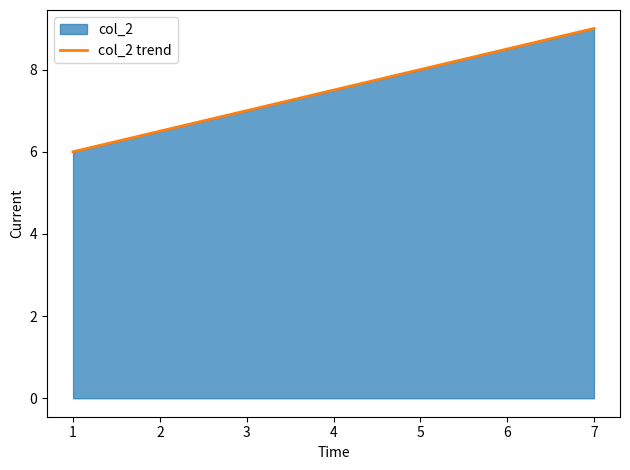

What is the sum of all values?

15